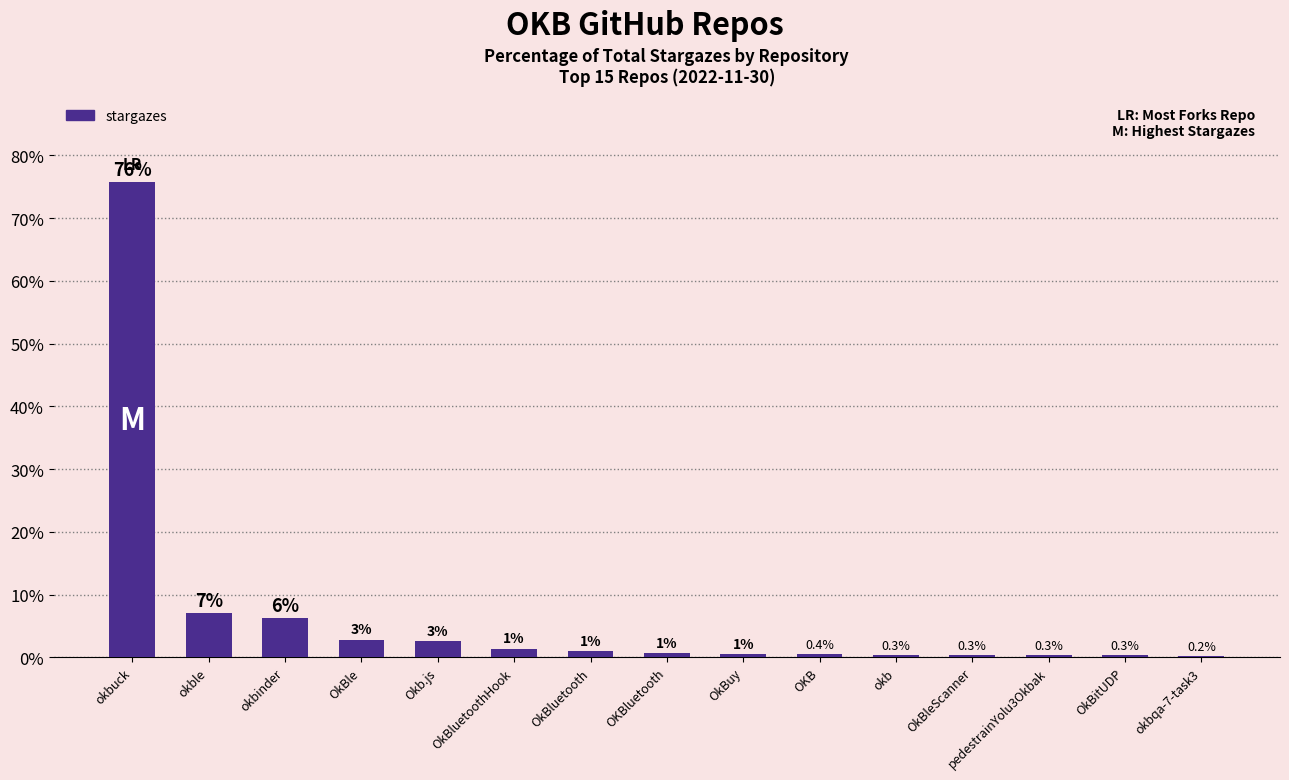

What is the approximate value at pedestrainYolu3Okbak?

0.3